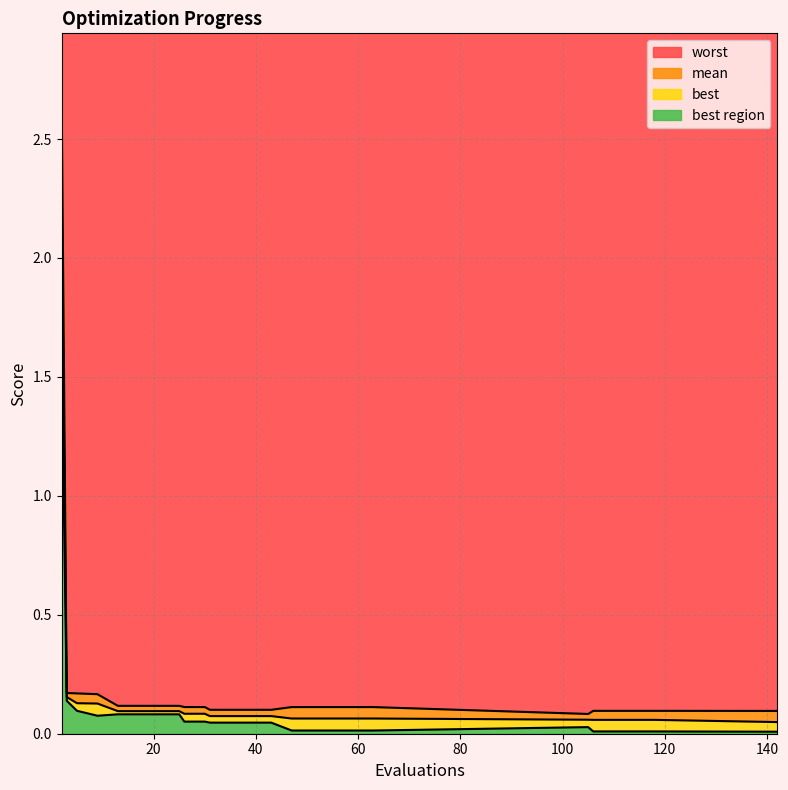

Which category has the lowest value across all series?

142